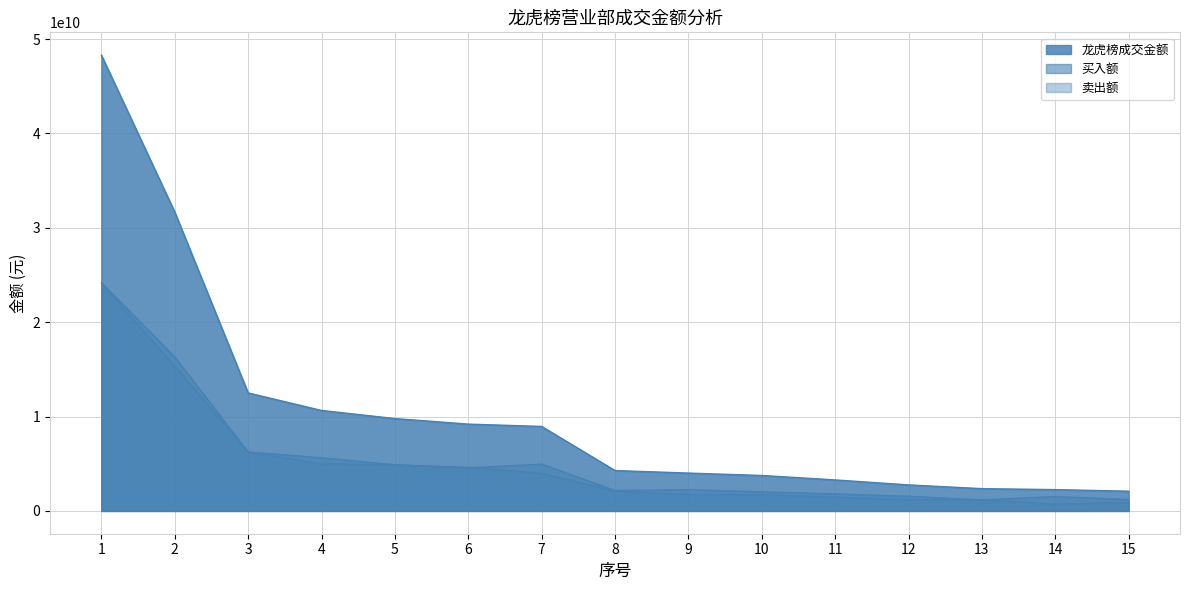

Which series has the largest range (max minus min)?

龙虎榜成交金额